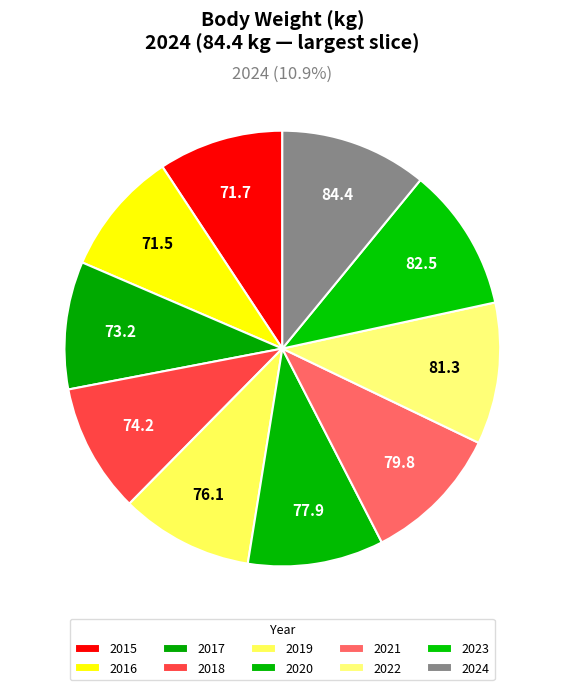

Count the number of slices in the pie.

10